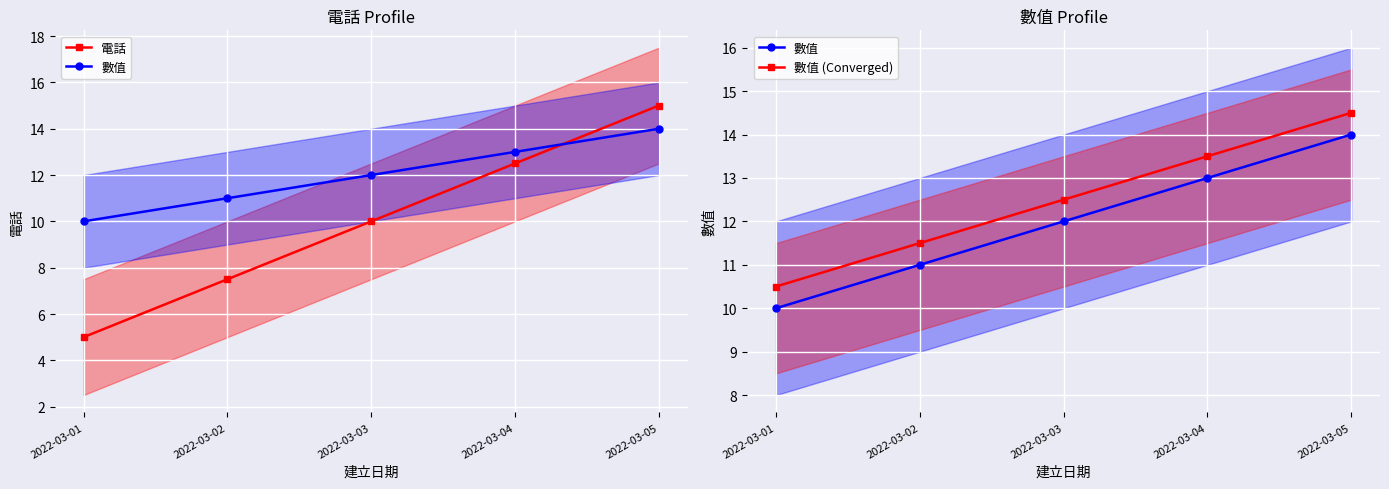

What is the spread (max minus min) of values at 2022-03-03?

2.5